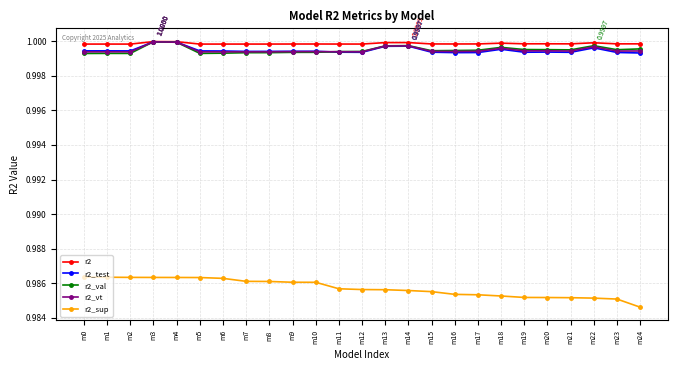

Is the value of r2_val at m20 greater than the value of r2_test at m4?

No